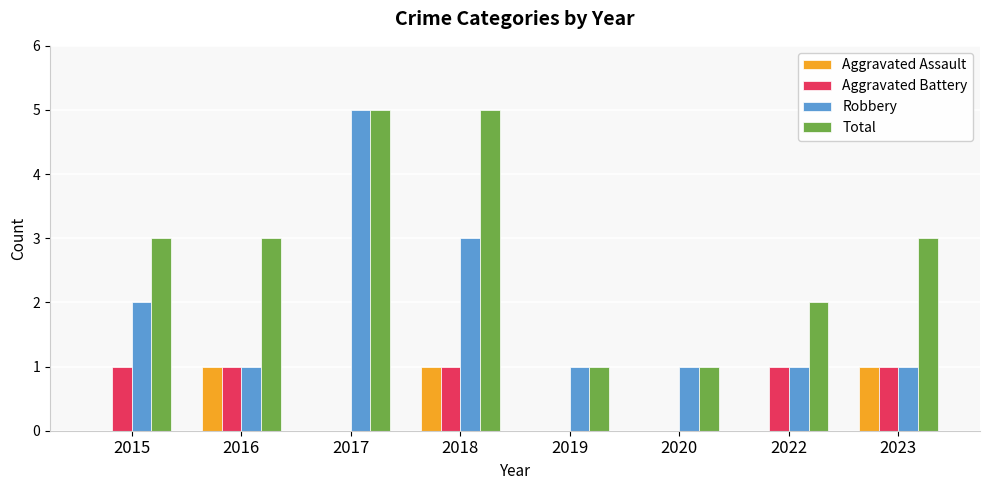

Are the bars grouped side by side (vs. stacked)?

Yes